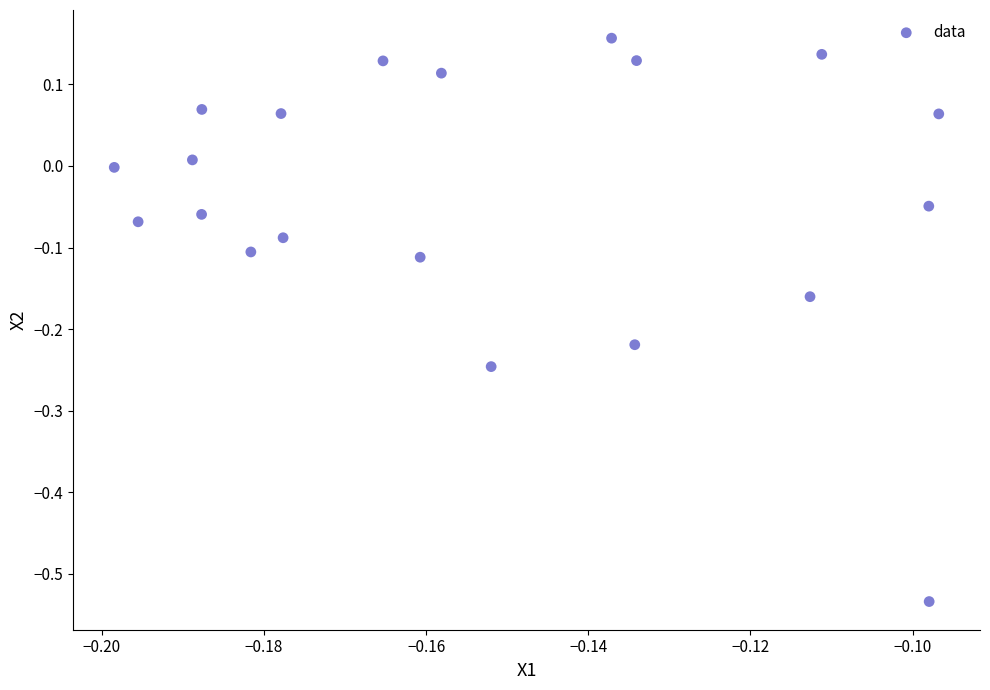

What is the range of Y values (max minus min)?

0.7